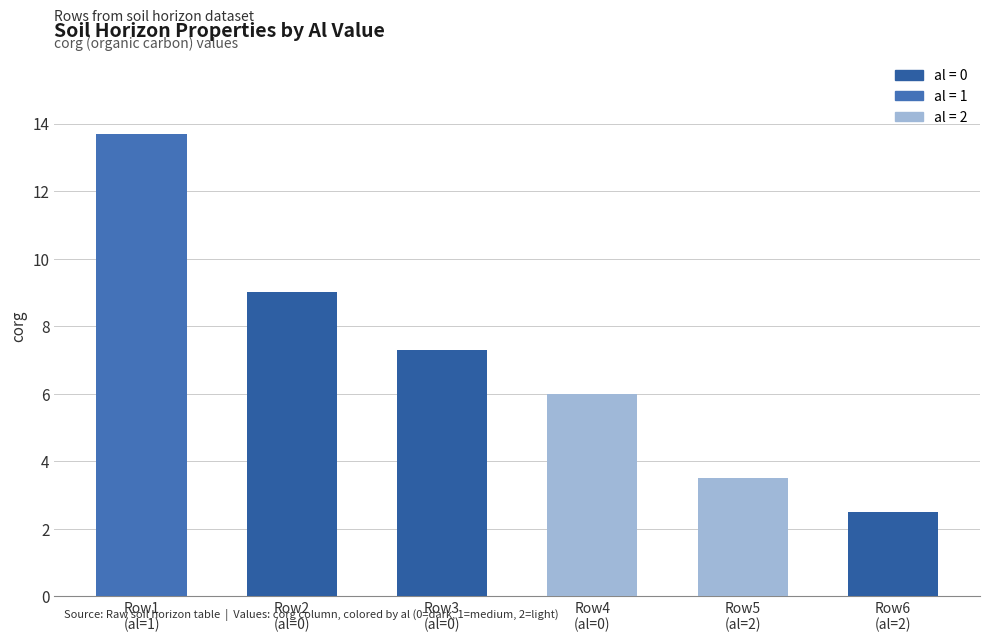

The chart shows a value of 6.0 at Row4
(al=0). True or false?

True